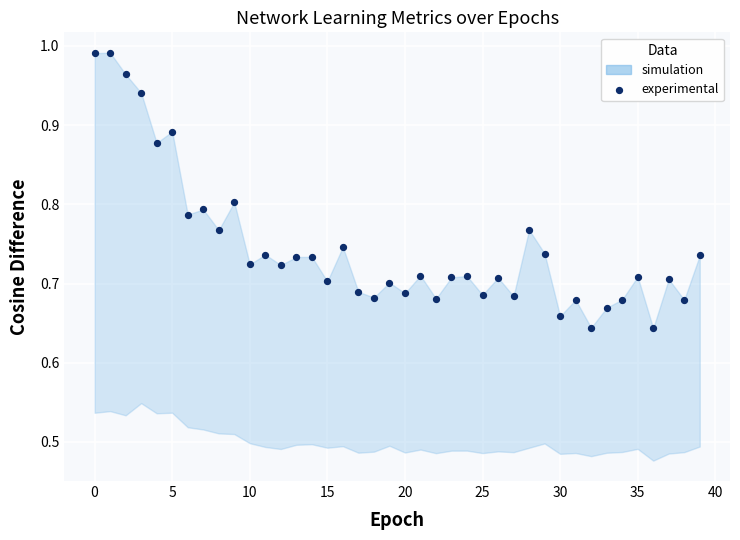

What is the range of Y values (max minus min)?

0.3